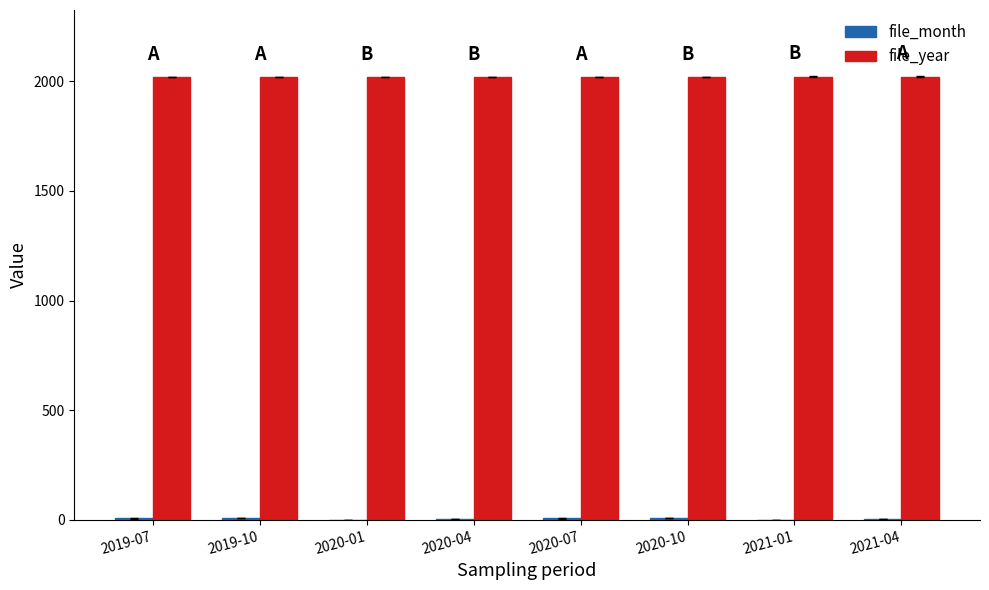

How many groups of bars are there?

8